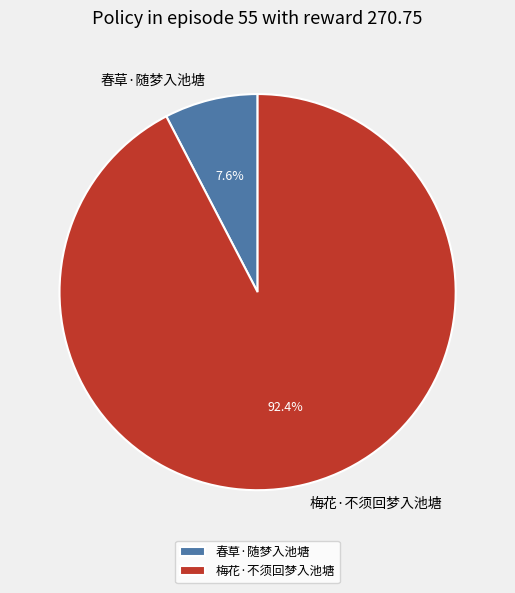

Which category has the biggest portion of the pie?

梅花·不须回梦入池塘